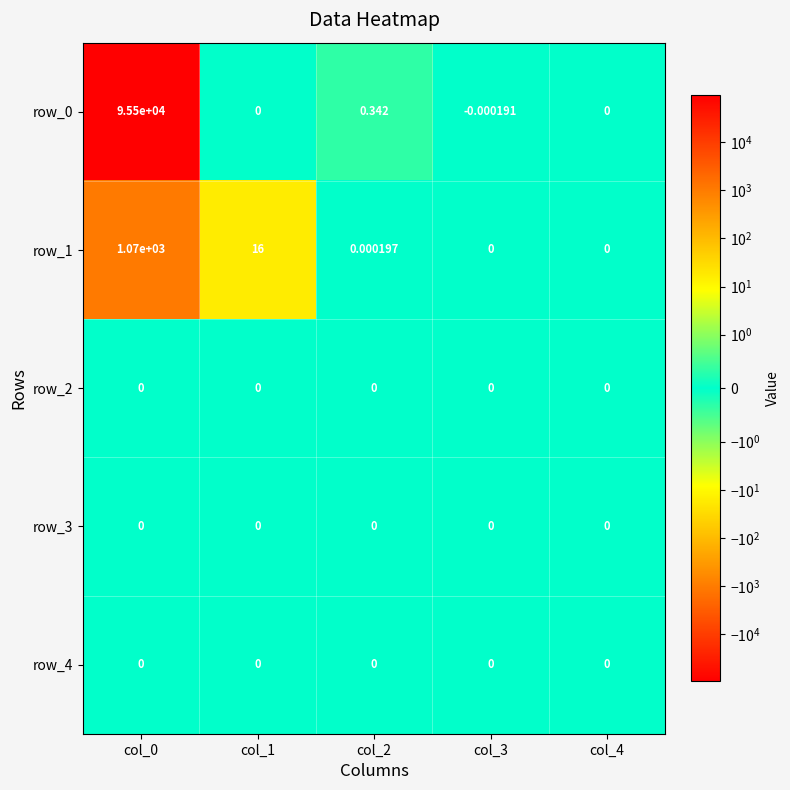

The value of row_1 at col_0 is 1068.6. True or false?

True